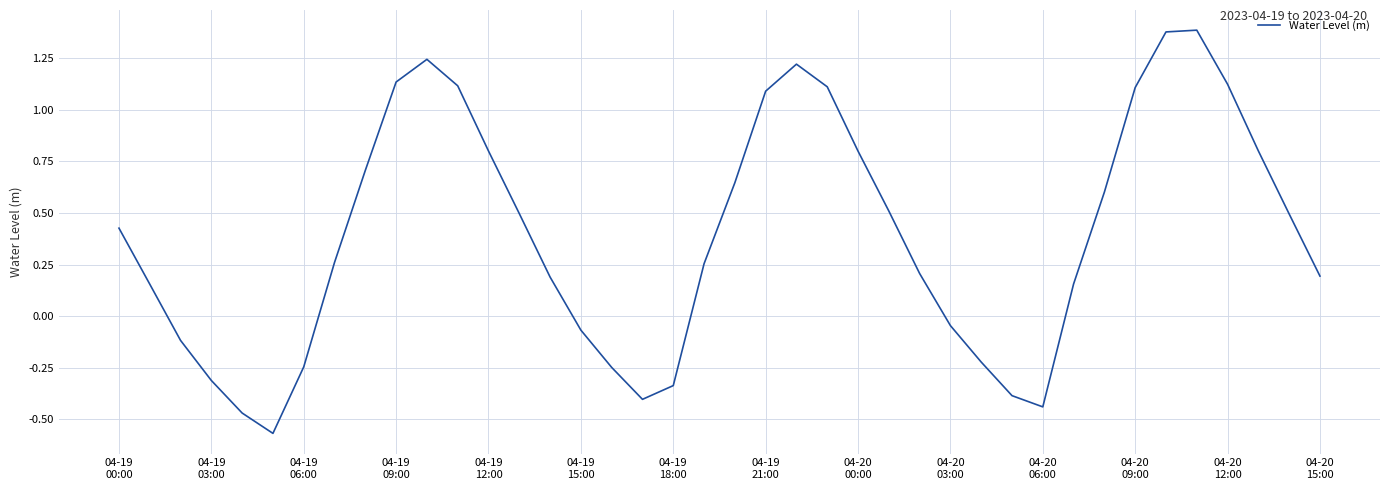

What is the difference between the maximum and minimum values?

2.0